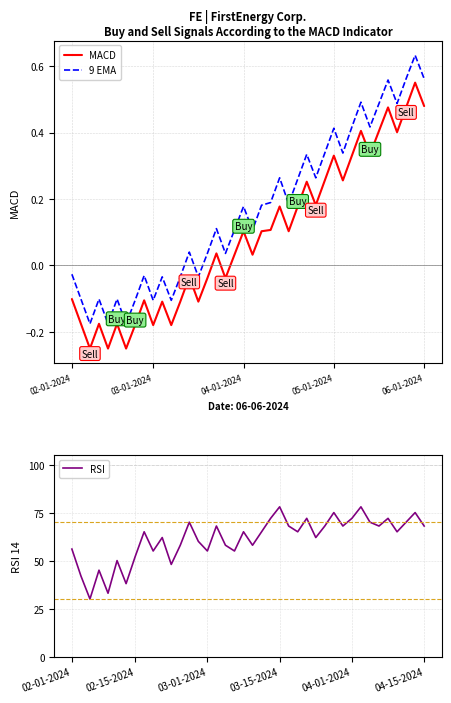

True or false: 9 EMA has more than 2 interior local peaks.

True